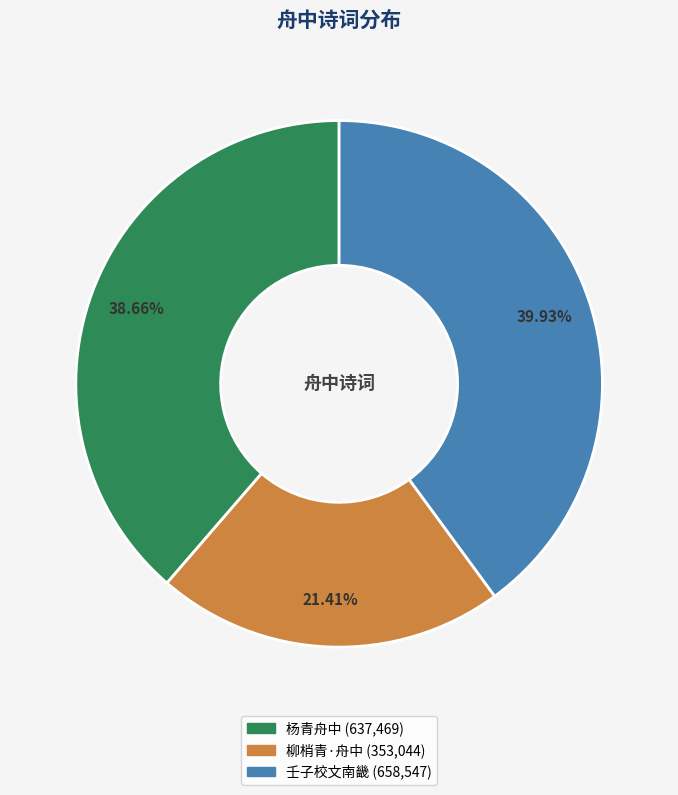

Does any single category account for the majority?

No